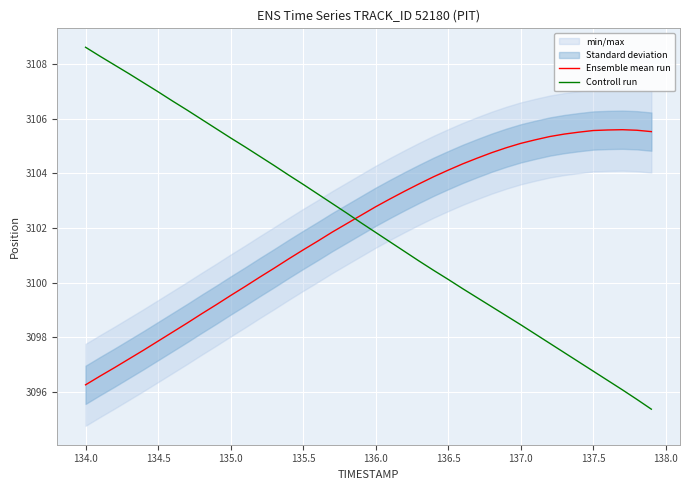

What is the difference between the second highest and minimum values in the Controll run series?

12.9